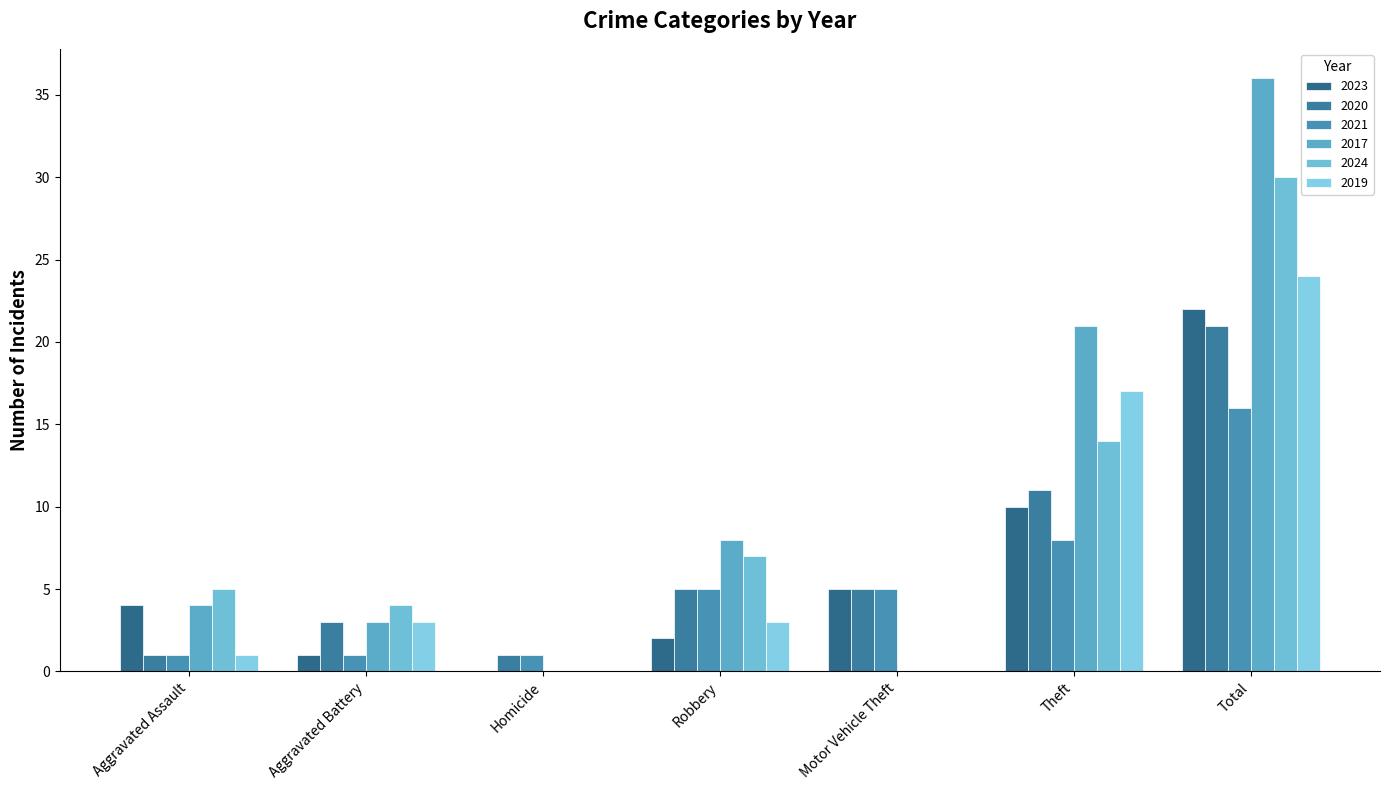

How many series are shown in this chart?

6